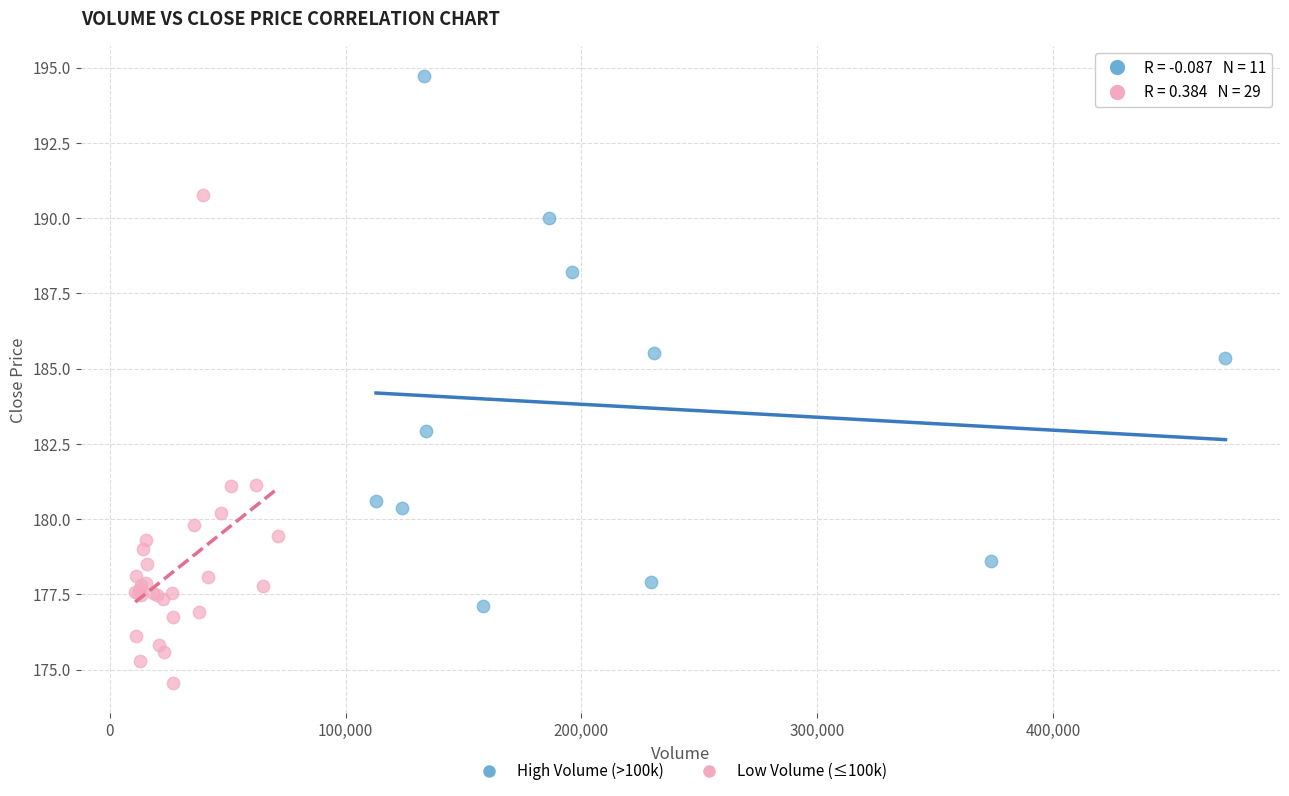

Which series has the widest spread of Y values?

High Volume (>100k)